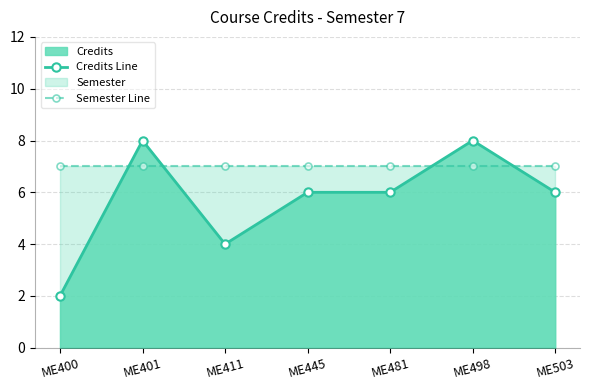

Where is the first local maximum for Credits Line?

ME401